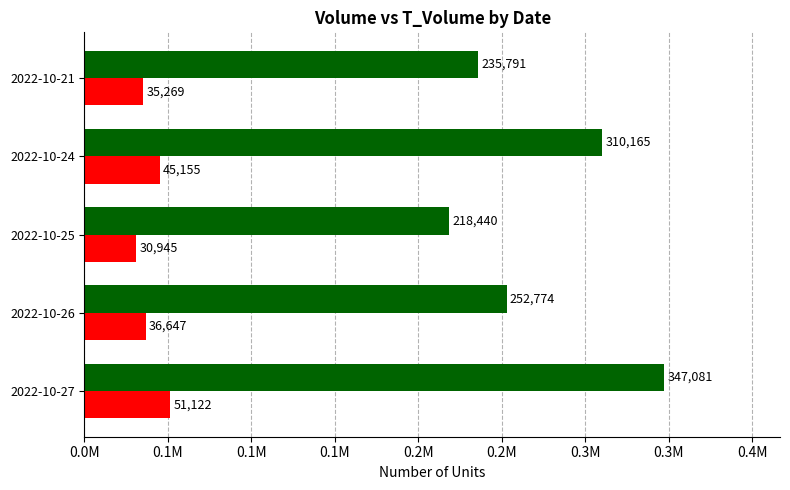

How many series are shown in this chart?

2